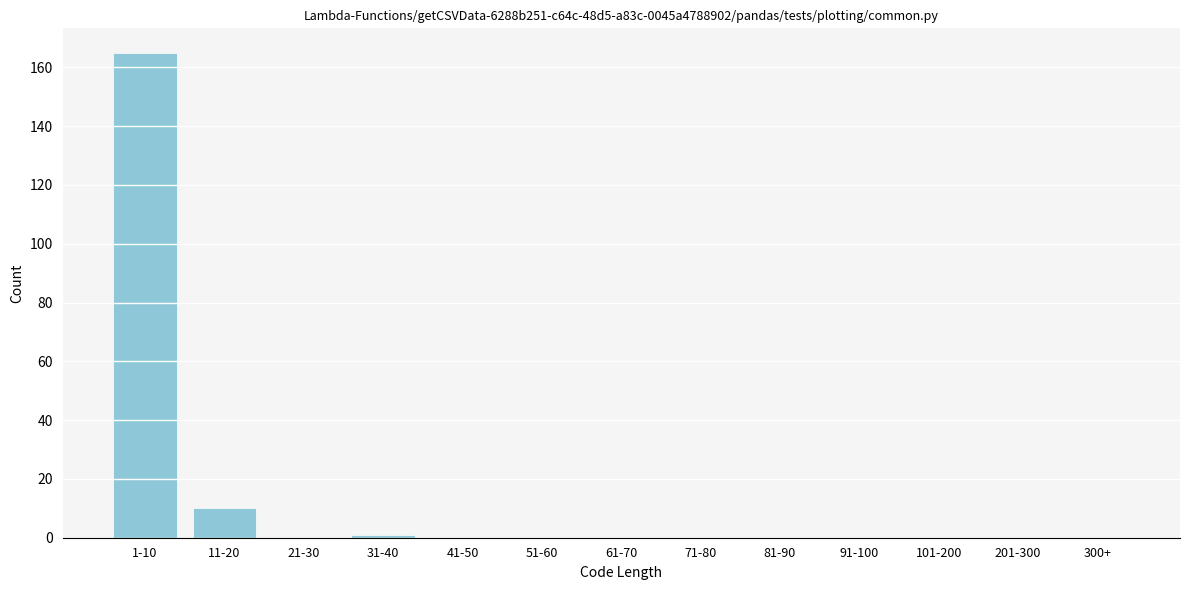

Reading left to right, what are all the values shown in this chart?

1-10=165	11-20=10	21-30=0	31-40=1	41-50=0	51-60=0	61-70=0	71-80=0	81-90=0	91-100=0	101-200=0	201-300=0	300+=0